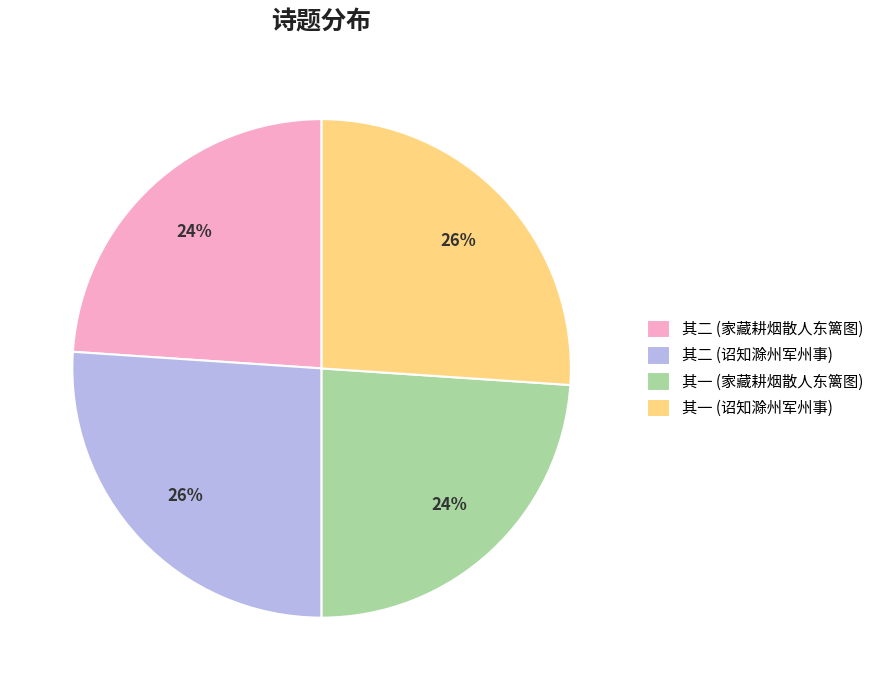

The 其一 (家藏耕烟散人东篱图) slice represents 24% of the pie. True or false?

True